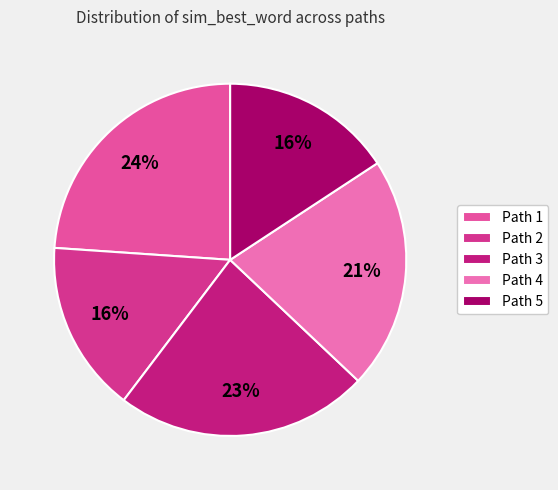

The Path 4 slice represents 21% of the pie. True or false?

True